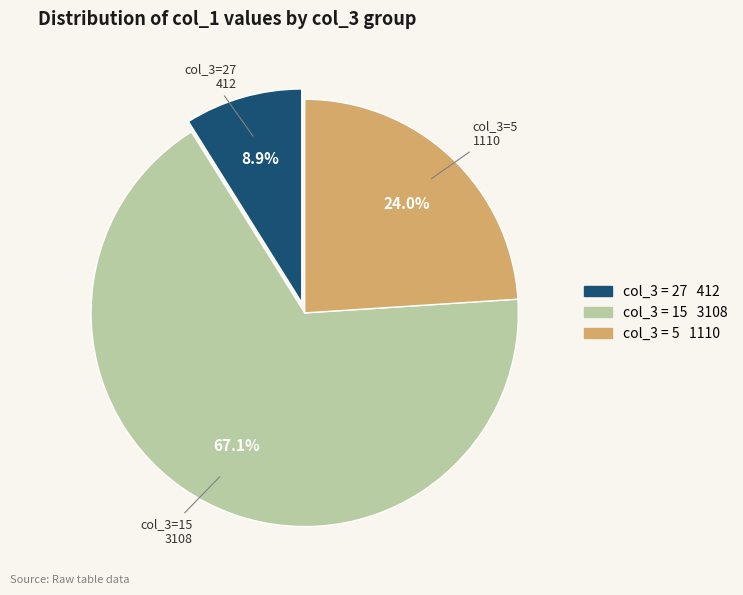

How many segments does this pie chart have?

3